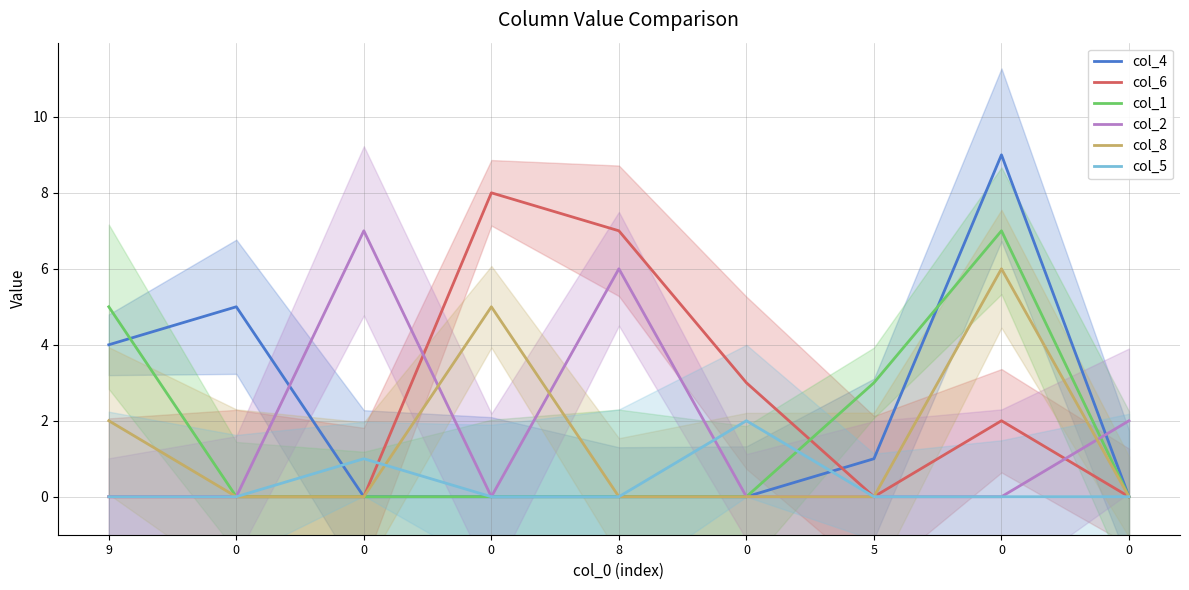

The value of col_8 at 9 is 3. True or false?

False